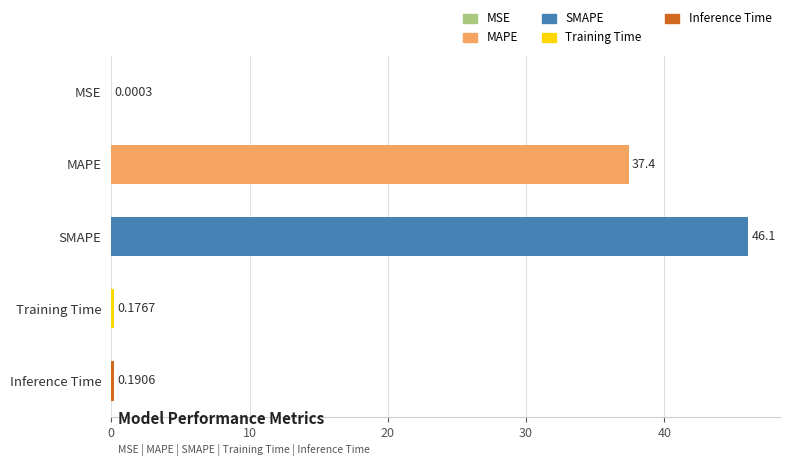

What is the change in value from MSE to MAPE?

+37.4